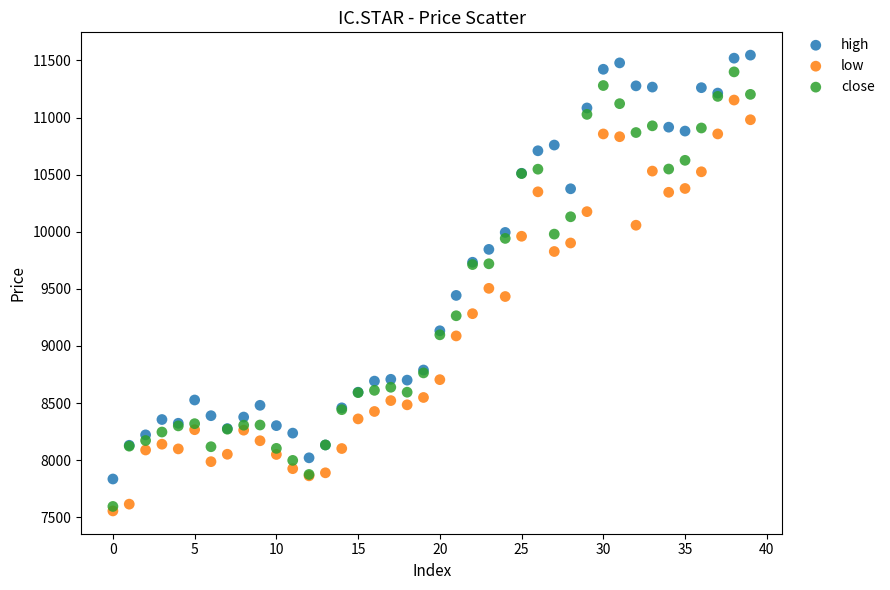

Which series contains the lowest Y value?

low